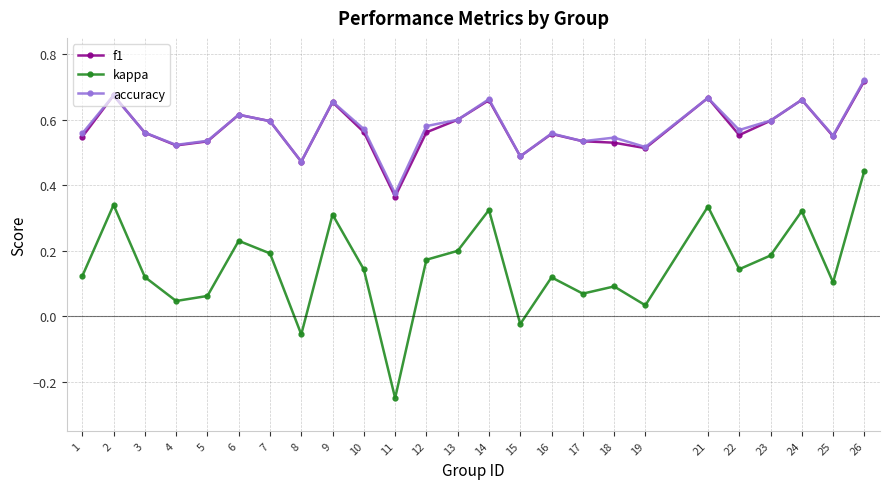

Which series has the widest spread of values?

kappa